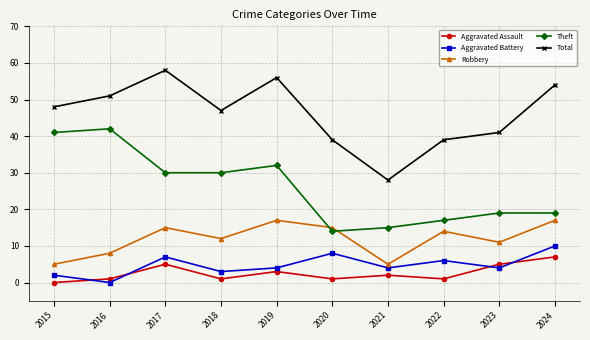

Reading right to left, transcribe all the data shown in this chart.

Aggravated Assault: 7	5	1	2	1	3	1	5	1	0
Aggravated Battery: 10	4	6	4	8	4	3	7	0	2
Robbery: 17	11	14	5	15	17	12	15	8	5
Theft: 19	19	17	15	14	32	30	30	42	41
Total: 54	41	39	28	39	56	47	58	51	48